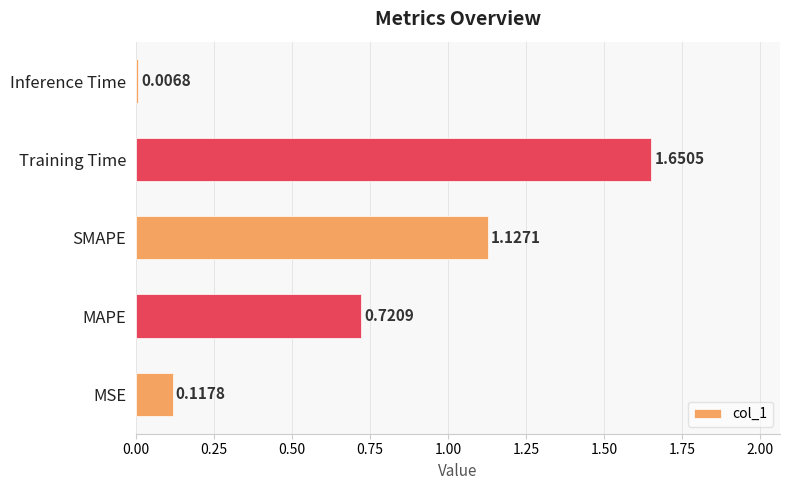

Rank the categories by value from highest to lowest.

Training Time, SMAPE, MAPE, MSE, Inference Time